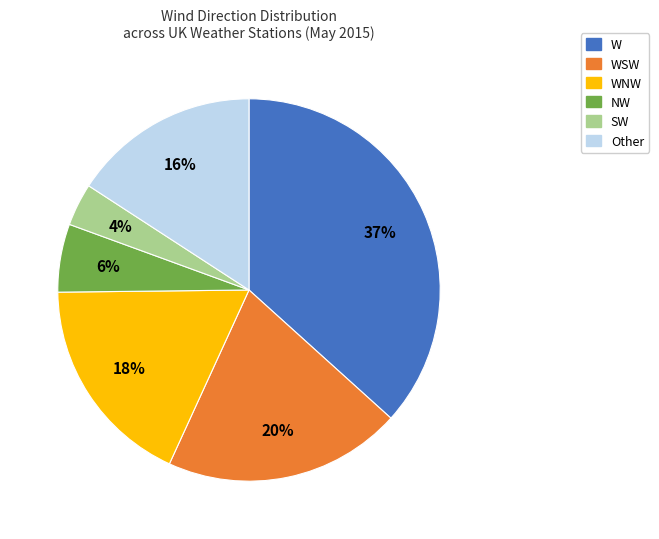

To the nearest percent, what is the difference between the largest and smallest slice percentages?

33%